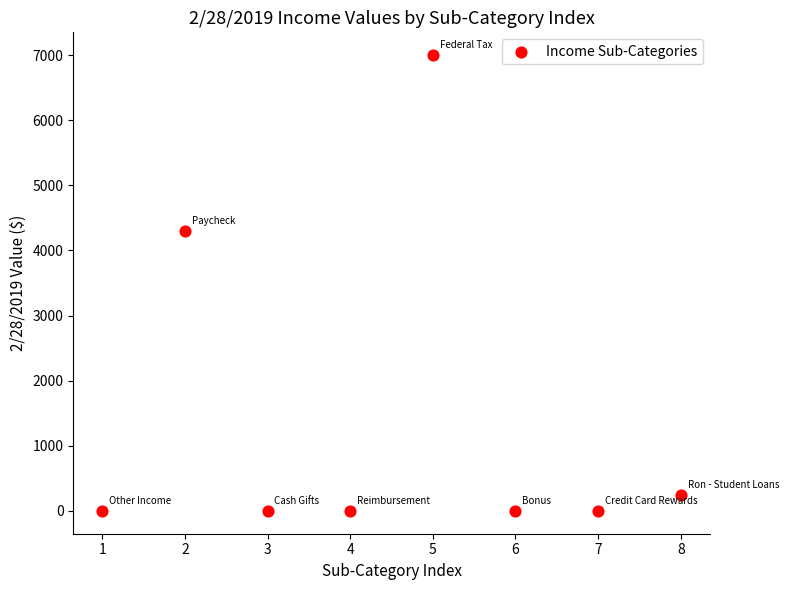

What is the range of Y values (max minus min)?

6999